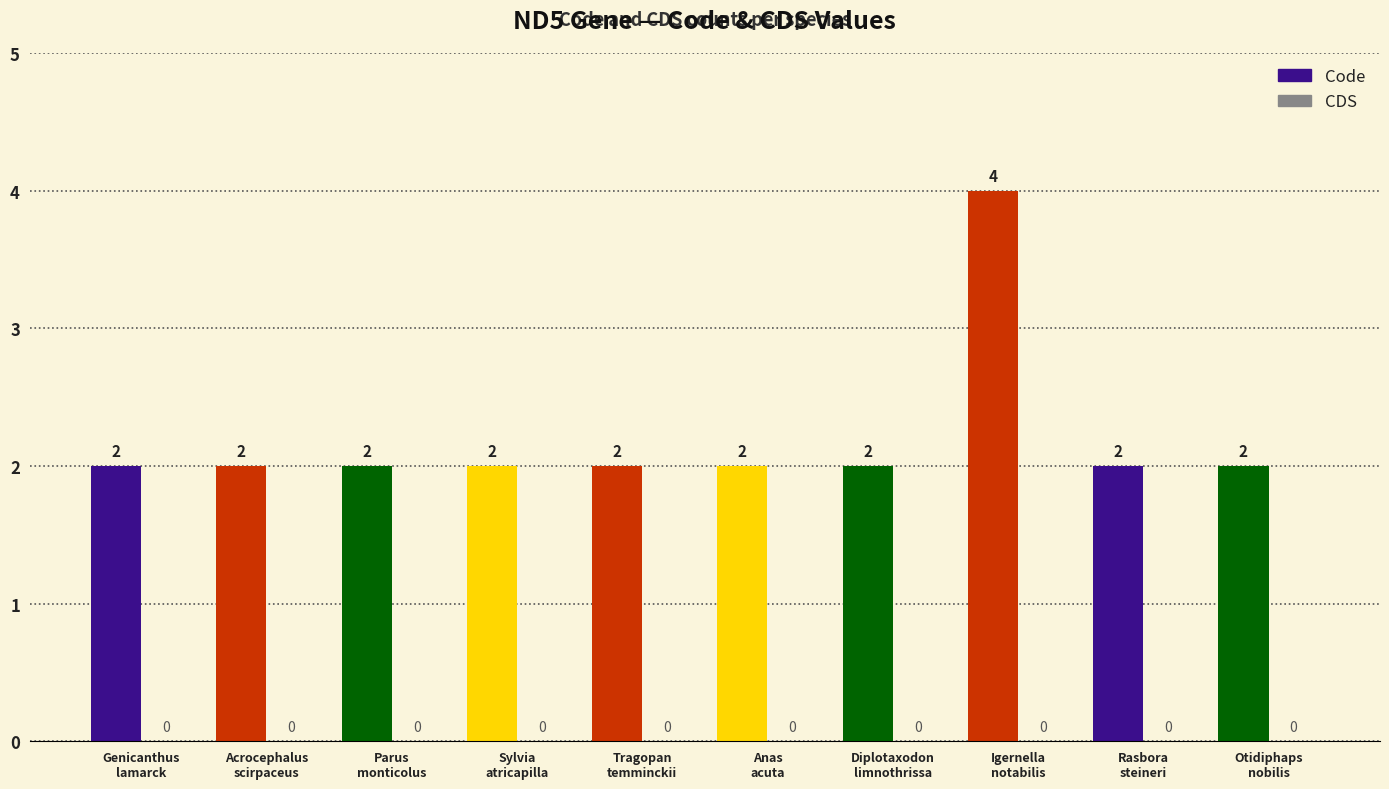

What is the sum of all values?

22